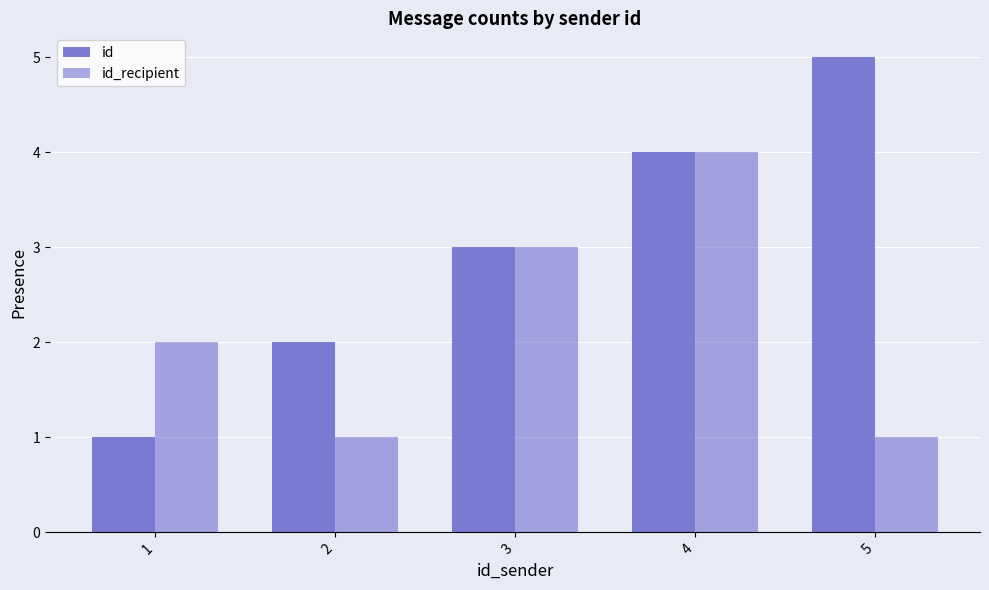

How many data points does each series have?

5